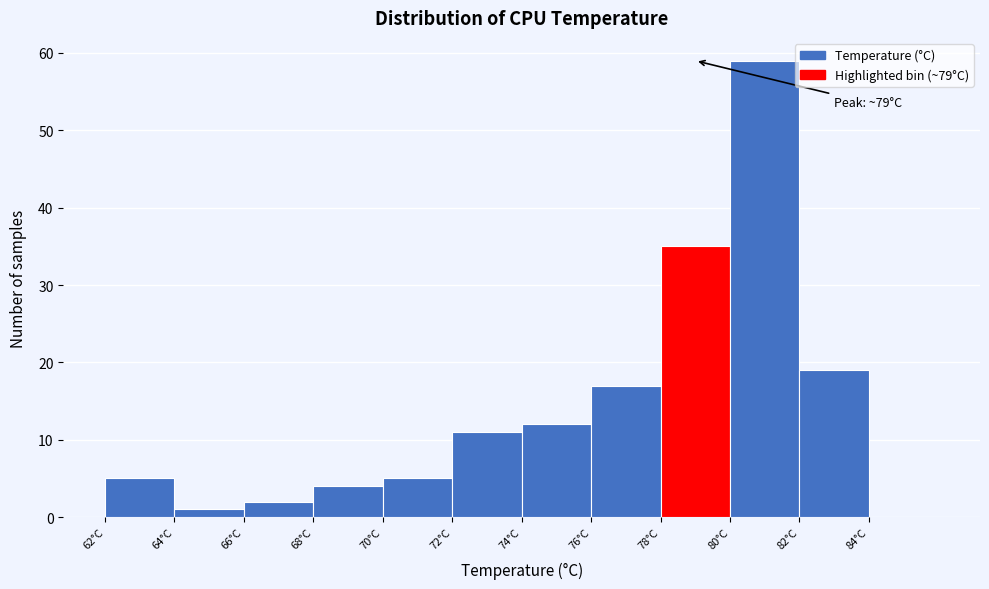

Which range on the x-axis has the tallest bar?

80 to 82